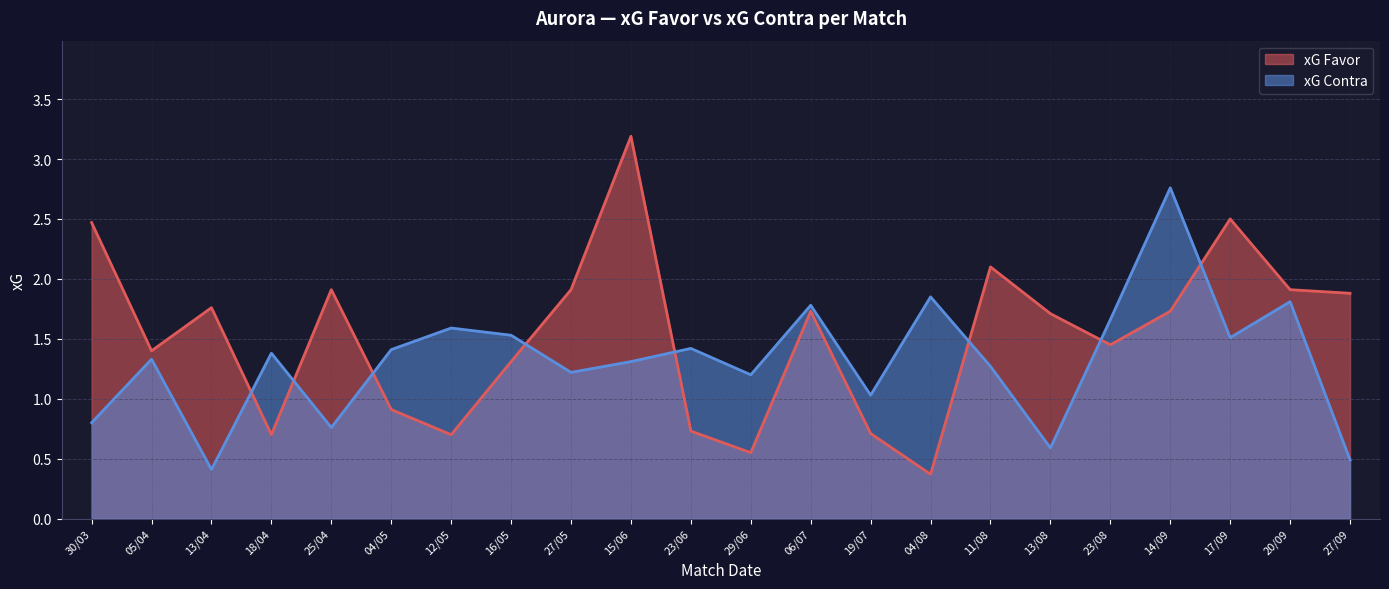

True or false: xG Contra has a value of 2.0 at 27/05.

False